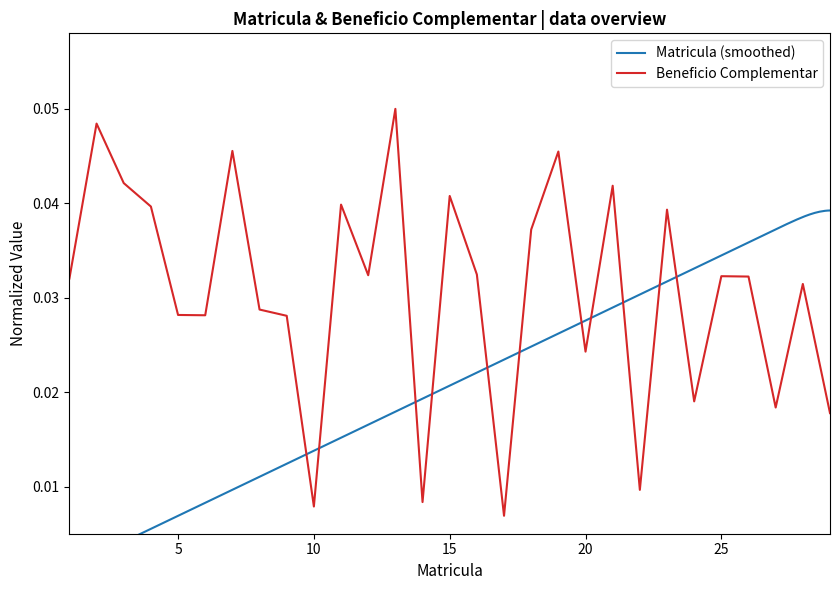

List the labels in order of value, smallest first.

17, 10, 14, 22, 29, 27, 24, 20, 9, 6, 5, 8, 28, 1, 26, 25, 12, 16, 18, 23, 4, 11, 15, 21, 3, 19, 7, 2, 13